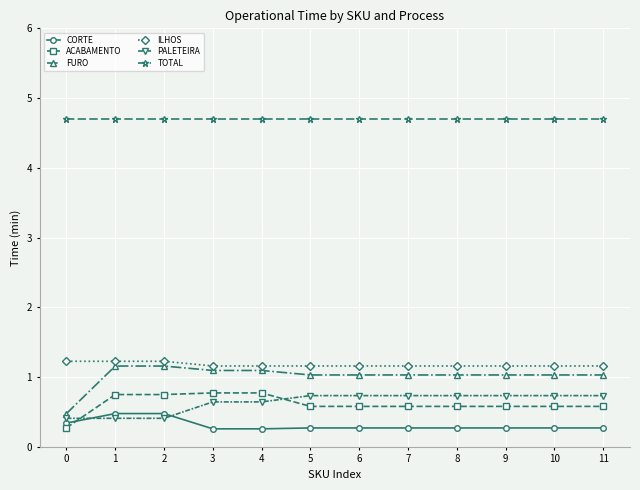

Count the CORTE values in the range 0 to 1.

12